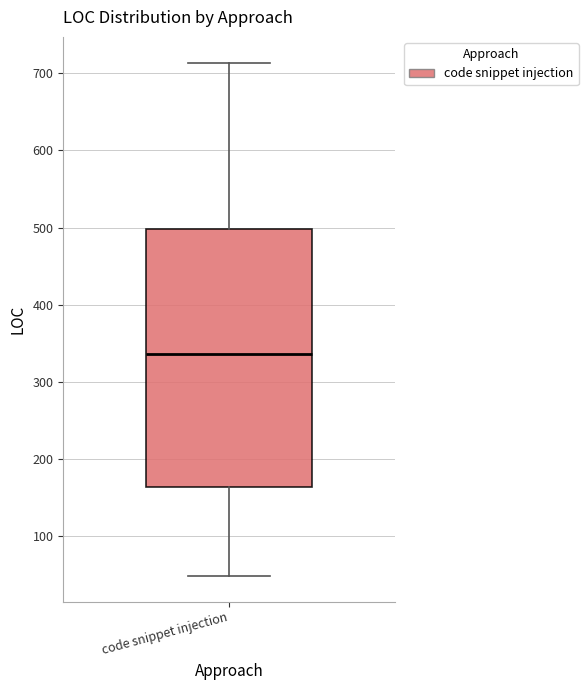

Transcribe this box plot: give where the median line is, the range the box spans, and where the two whiskers end, as read against the y-axis. The values are not printed on the chart, so give them approximately, as read against the axis.

median 340, box 160 to 500, whiskers 50 to 710